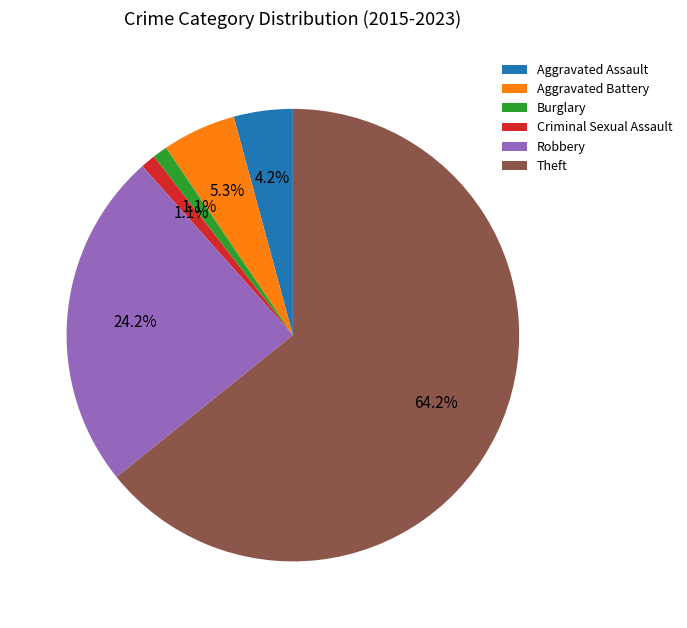

How many slices are in this pie chart?

6